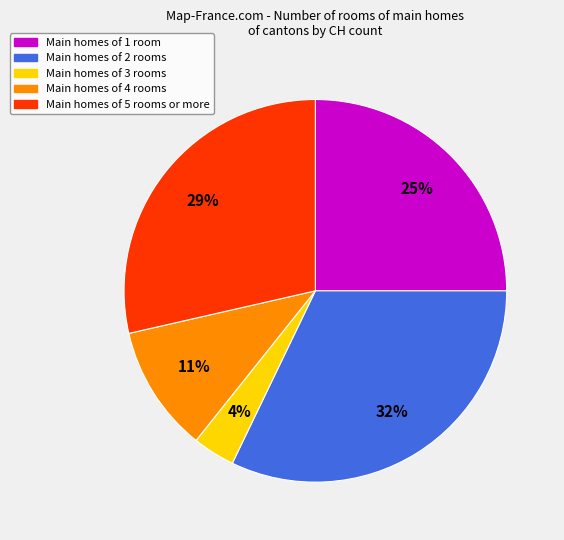

To the nearest percent, what is the average slice percentage?

20%